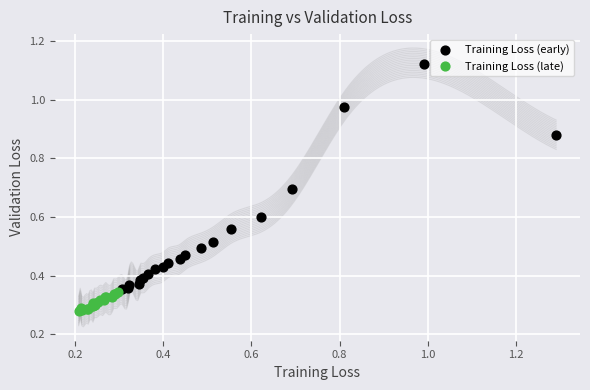

Which series has the widest spread of Y values?

Training Loss (early)